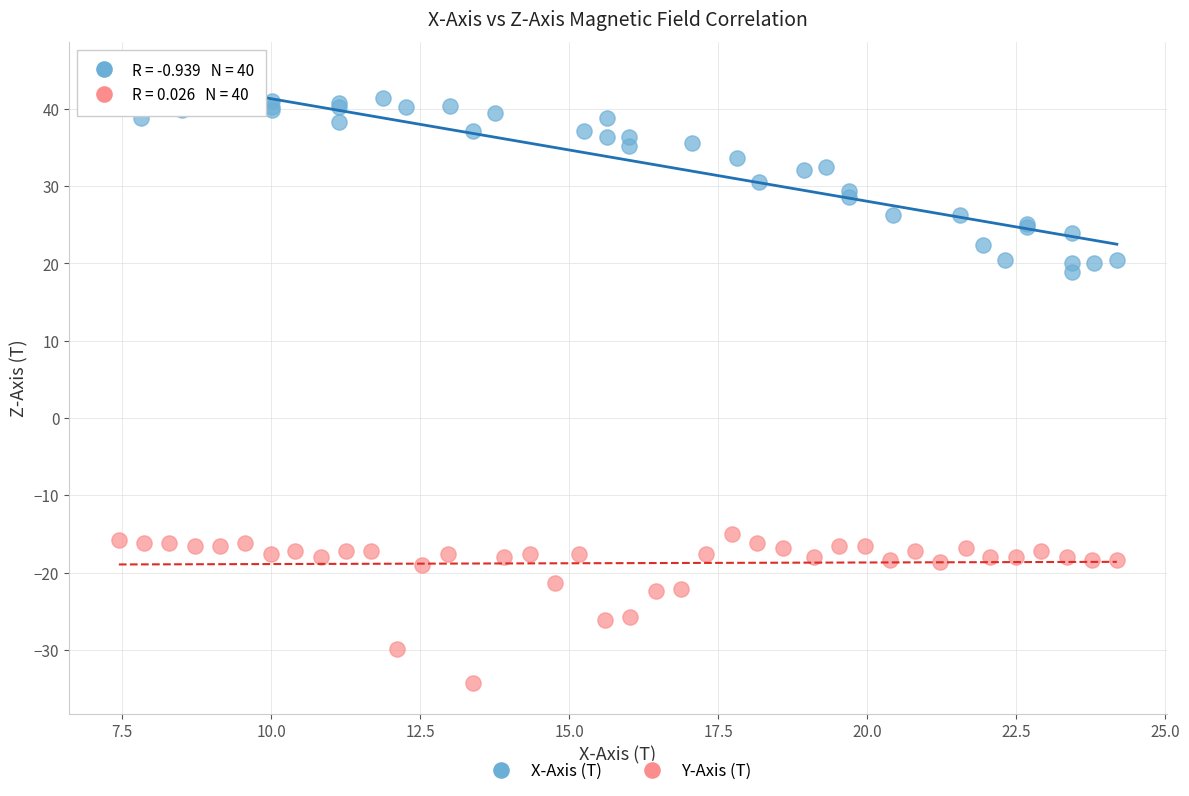

Which series has the largest Y range (max minus min)?

X-Axis (T)